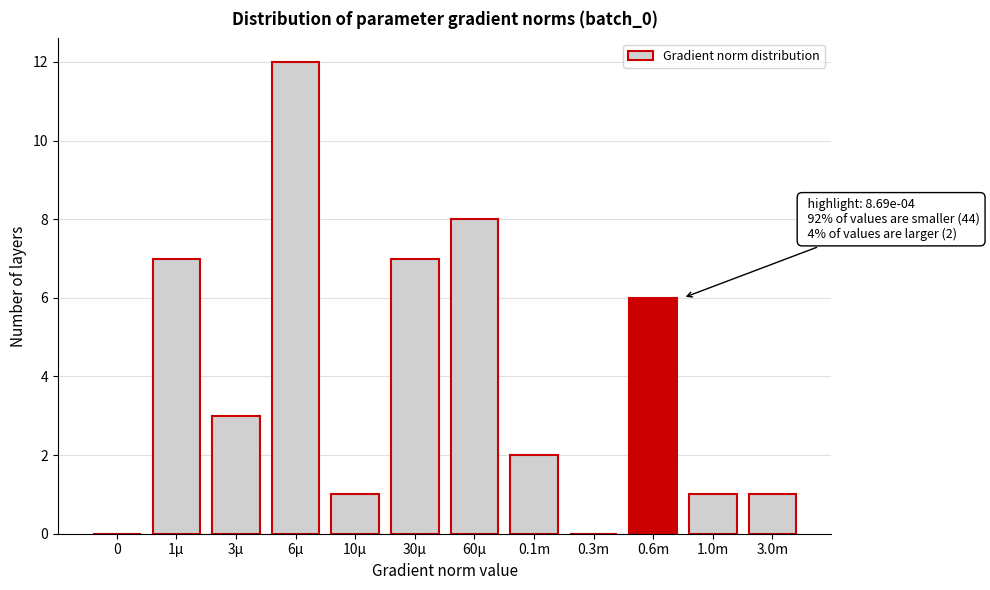

Reading right to left, transcribe all the data shown in this chart.

3.0m=1	1.0m=1	0.6m=6	0.3m=0	0.1m=2	60µ=8	30µ=7	10µ=1	6µ=12	3µ=3	1µ=7	0=0